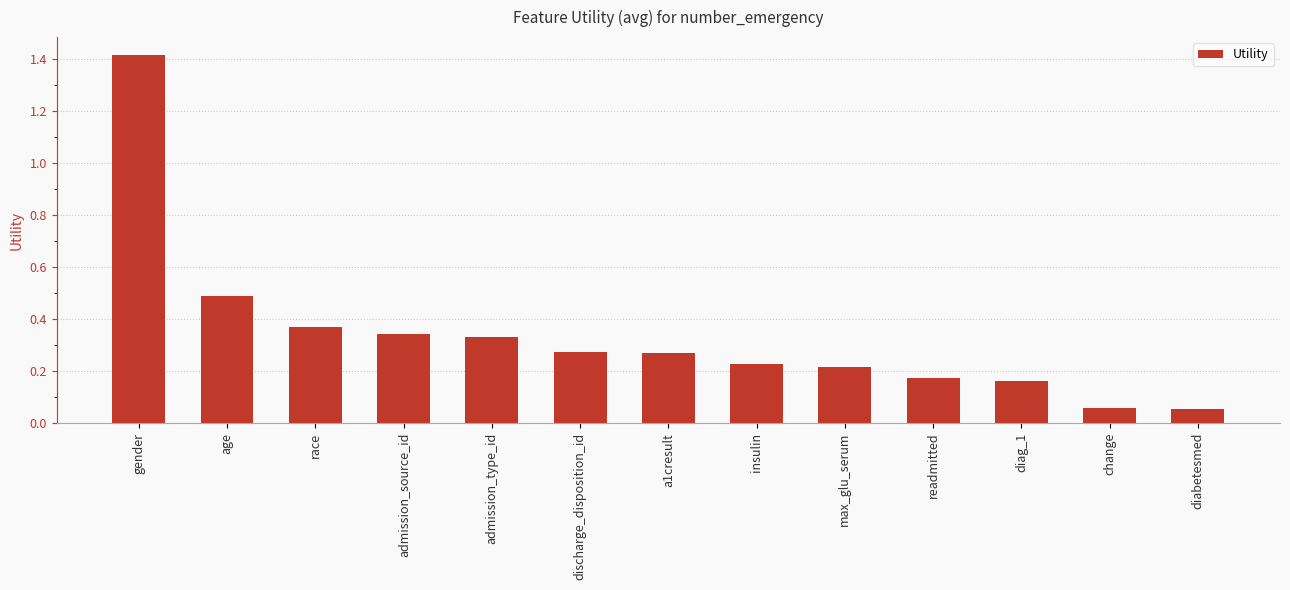

At which category does the chart reach its peak across all series?

gender